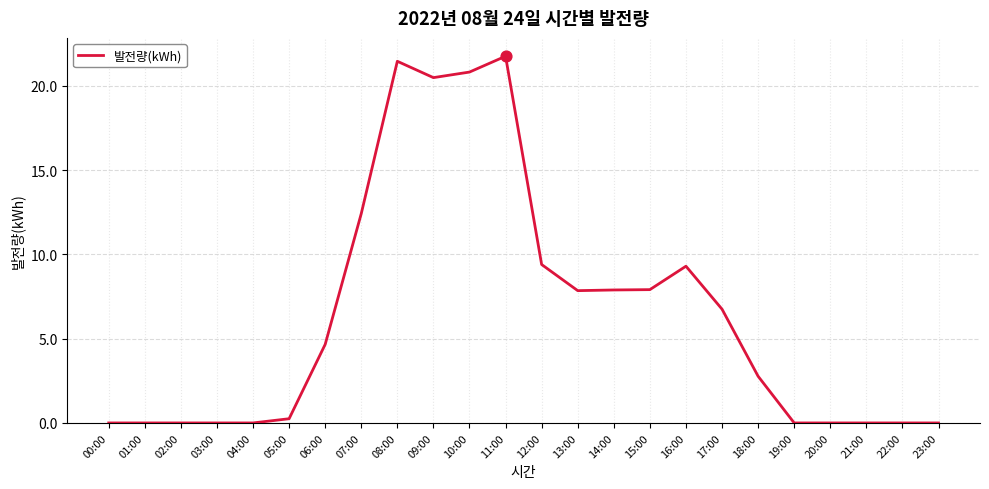

What is the change in value from 18:00 to 21:00?

-2.8